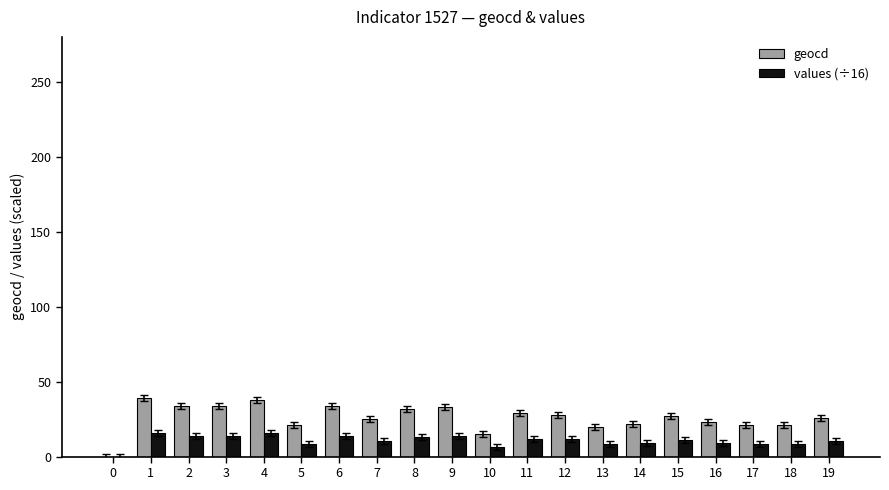

Which series changed the most between 3 and 5?

geocd